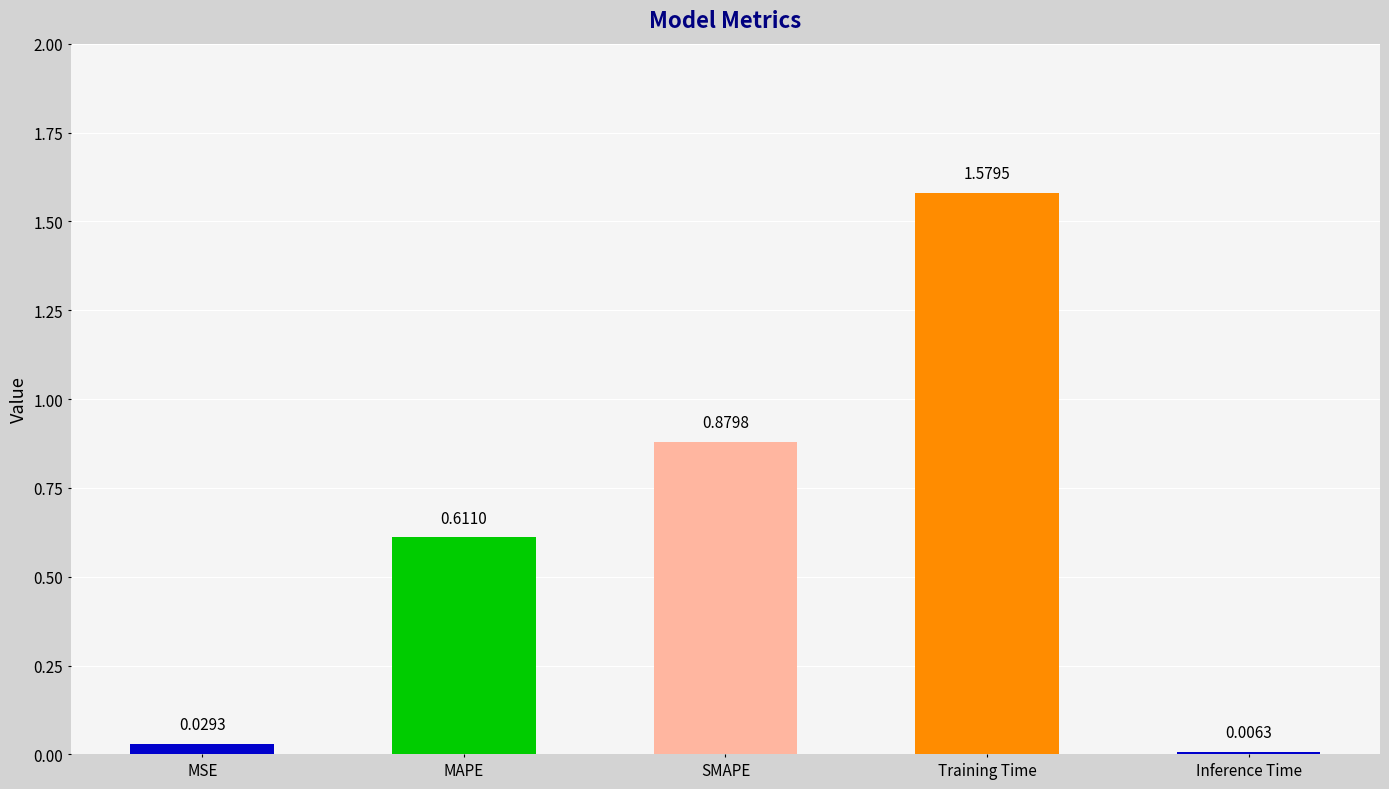

At which label is the value closest to 0?

Inference Time